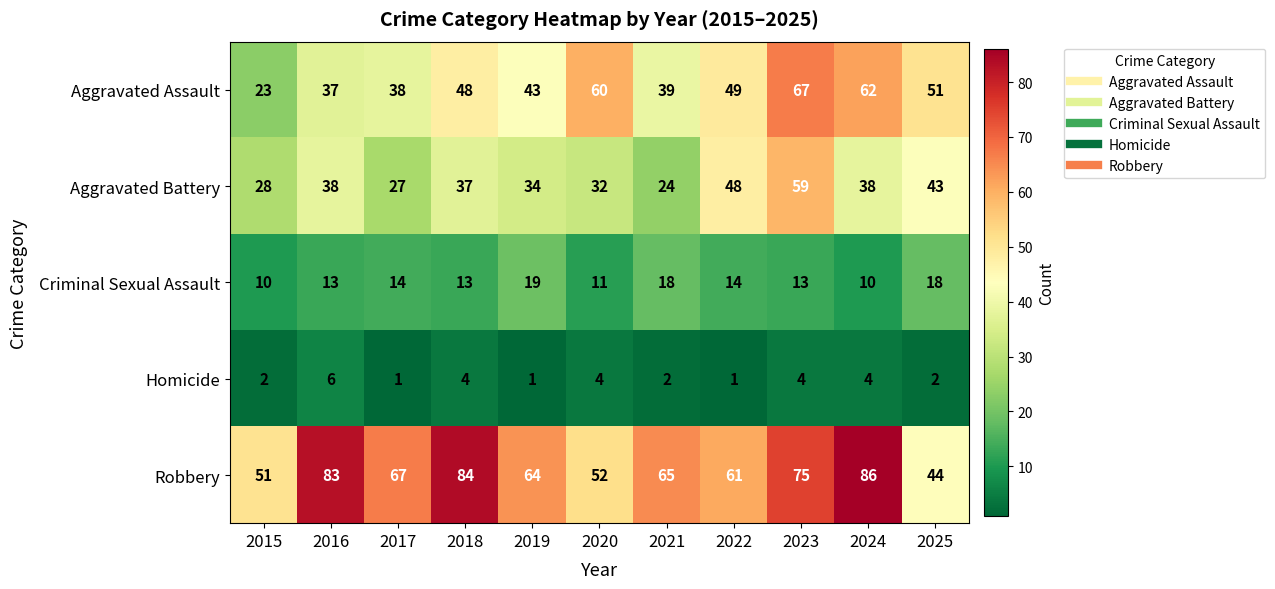

True or false: Homicide has a value of 1 at 2015.

False